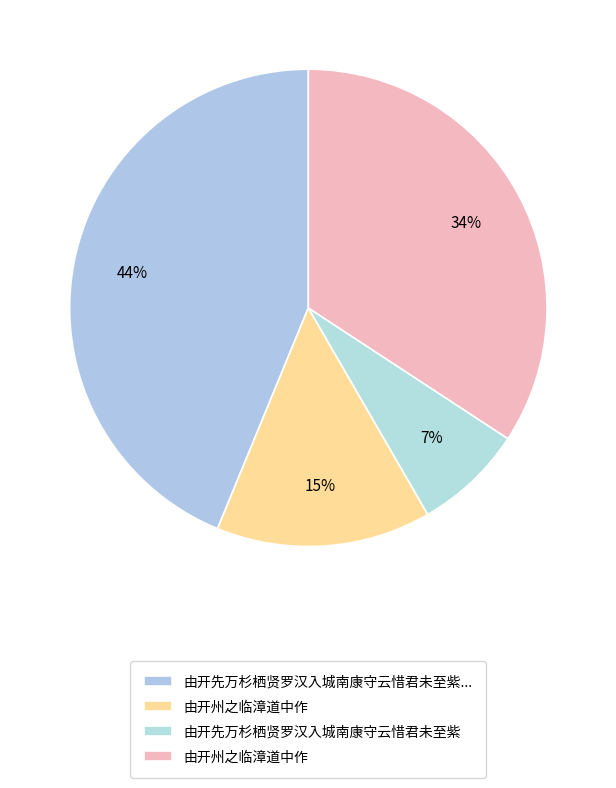

Rank the categories by value from lowest to highest.

由开先万杉栖贤罗汉入城南康守云惜君未至紫, 由开州之临漳道中作, 由开州之临漳道中作, 由开先万杉栖贤罗汉入城南康守云惜君未至紫霄峰也因以此答